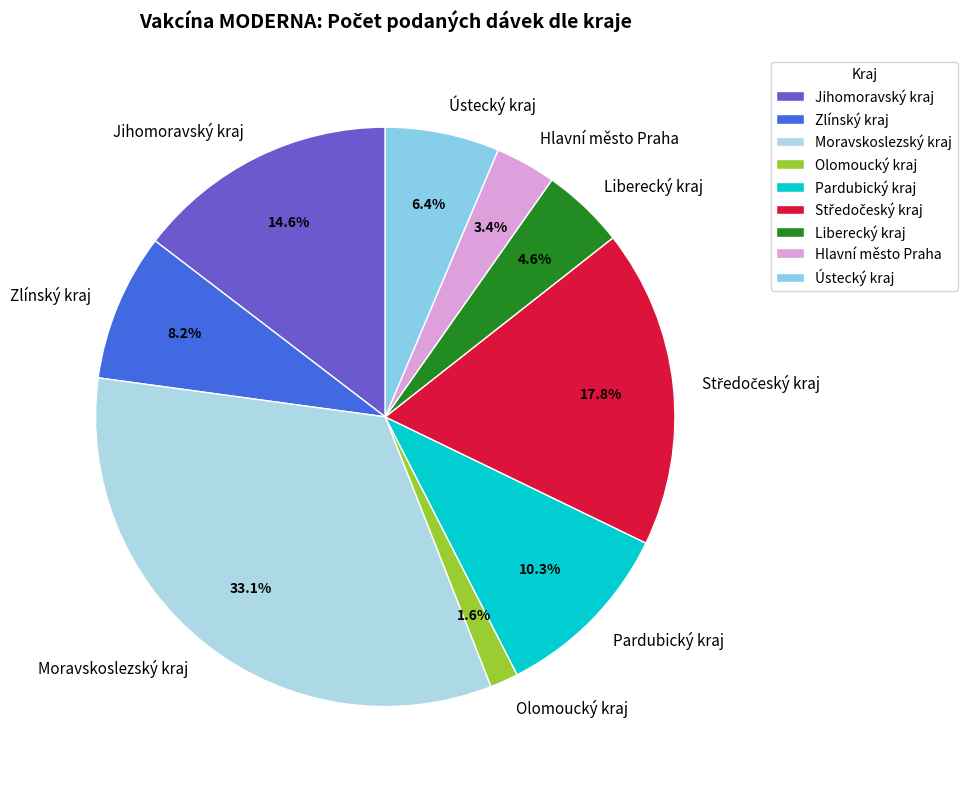

Count the number of slices in the pie.

9